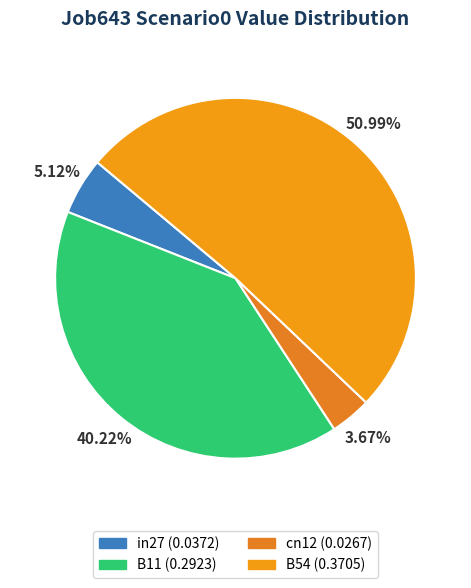

What is the smallest slice in the pie chart?

cn12 (0.0267)